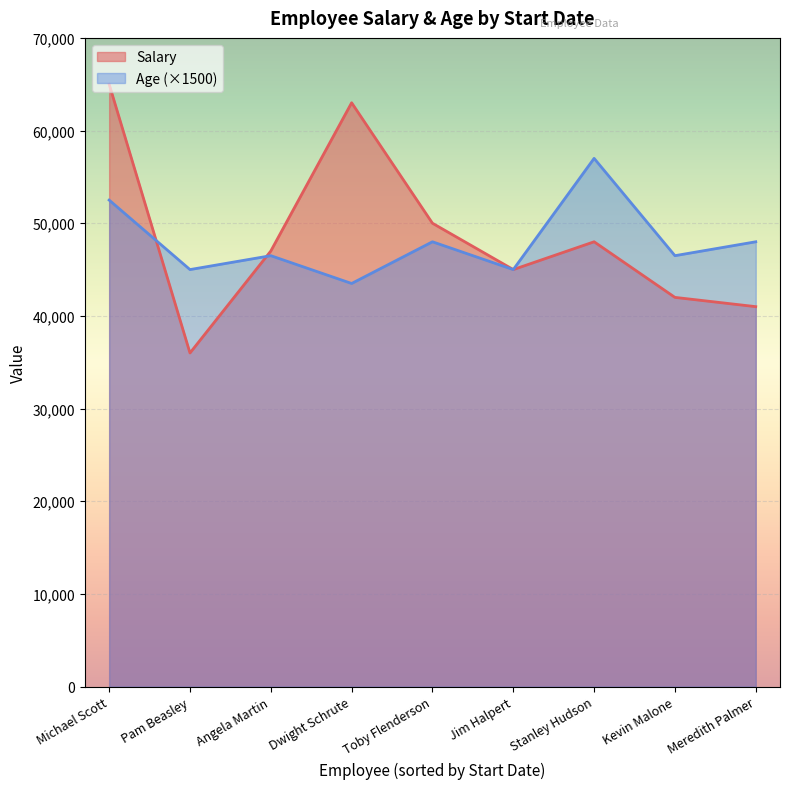

At which category is the sum across all series the highest?

Michael Scott